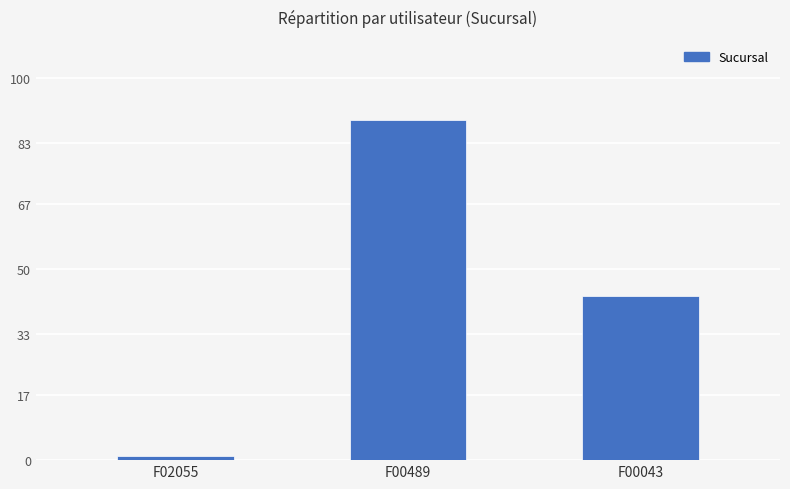

Are the bars grouped side by side (vs. stacked)?

No